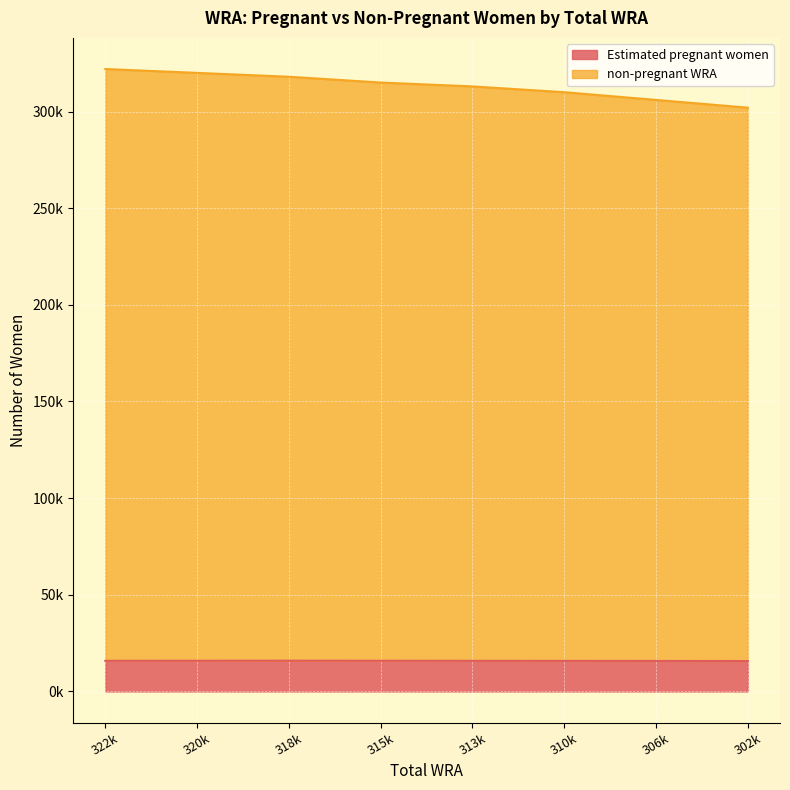

Rank the series by their average value, from lowest to highest.

Estimated pregnant women, non-pregnant WRA